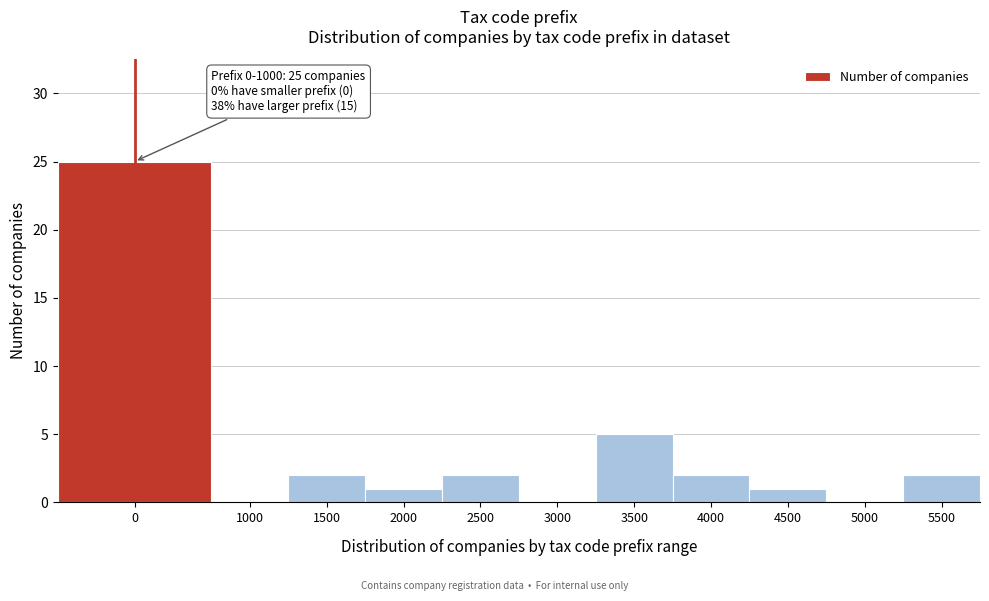

Reading right to left, what are all the values shown in this chart?

5500=2	5000=0	4500=1	4000=2	3500=5	3000=0	2500=2	2000=1	1500=2	1000=0	0=25